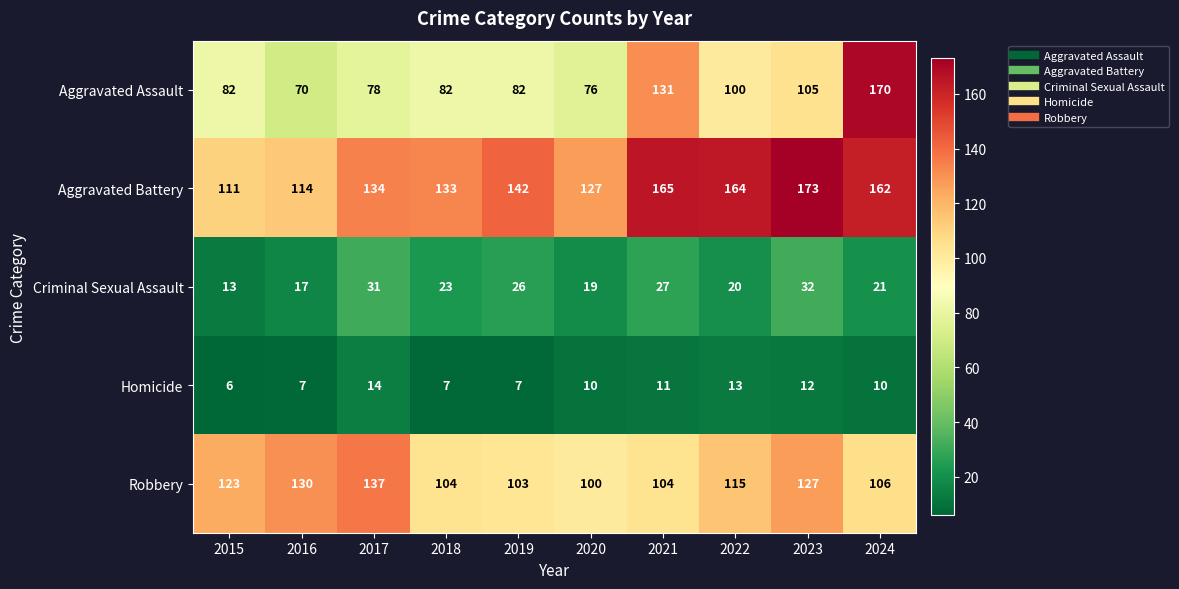

True or false: Homicide has a value of 12 at 2023.

True